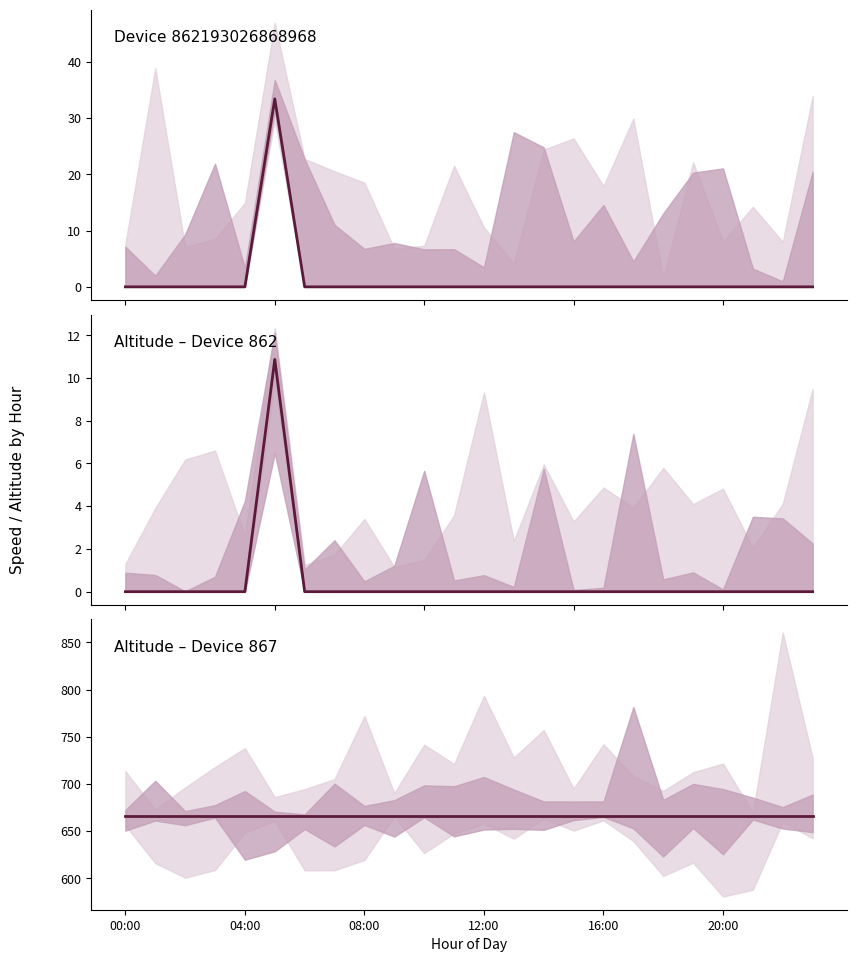

Is the value of altitude_862 at 03:40 greater than the value of altitude_867 at 02:50?

No